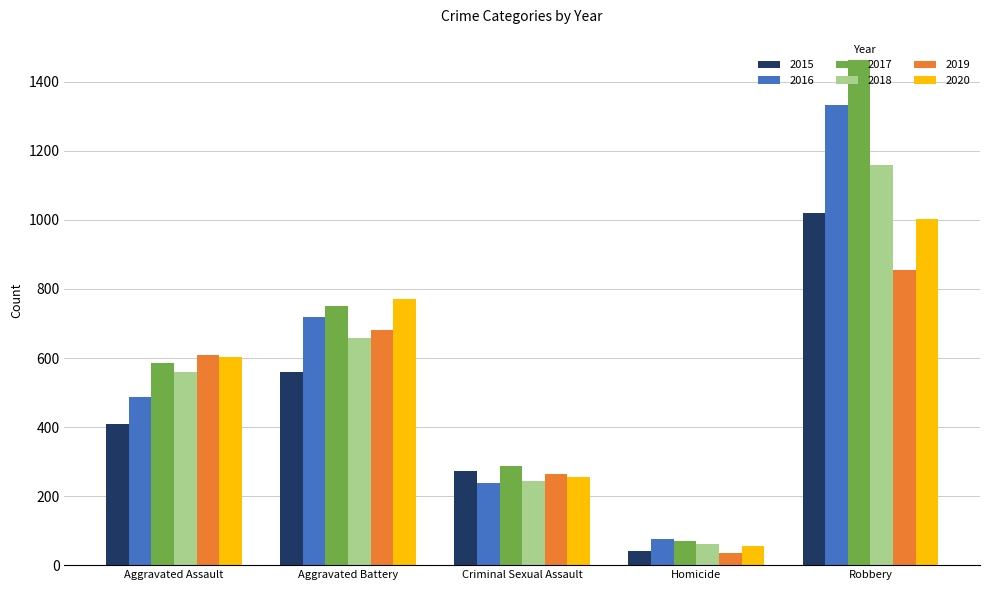

Read the 2016 value at Aggravated Battery.

718